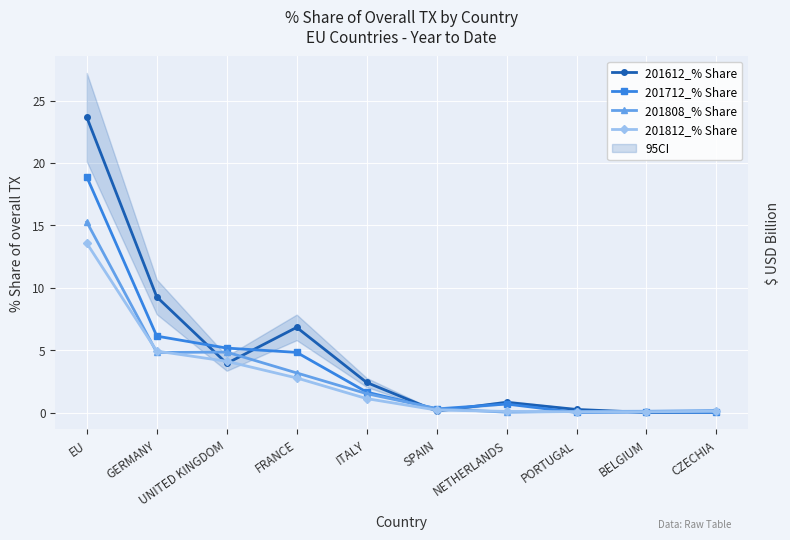

Reading left to right, transcribe all the data shown in this chart.

201612_% Share: 23.7	9.3	3.9	6.8	2.4	0.1	0.8	0.2	0.0	0.0
201712_% Share: 18.9	6.1	5.2	4.8	1.6	0.3	0.7	0.0	0.0	0.0
201808_% Share: 15.3	4.8	4.8	3.2	1.5	0.3	0.0	0.1	0.1	0.2
201812_% Share: 13.6	4.9	4.1	2.8	1.1	0.2	0.1	0.1	0.1	0.1